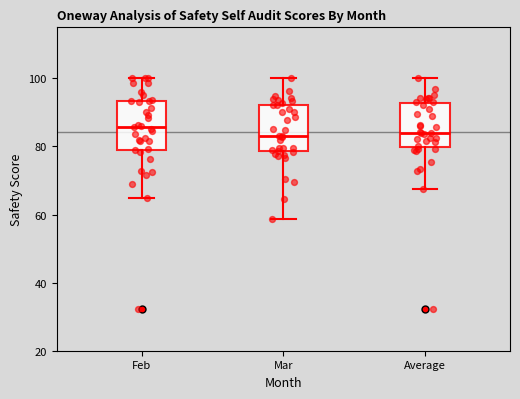

Reading left to right, read every box against the y-axis: the position of its median line, the range the box covers, and the ends of its whiskers. The values are not printed on the chart, so give them approximately, as read against the axis.

Feb: median 86, box 80 to 94, whiskers 64 to 100
Mar: median 84, box 78 to 92, whiskers 58 to 100
Average: median 84, box 80 to 92, whiskers 68 to 100